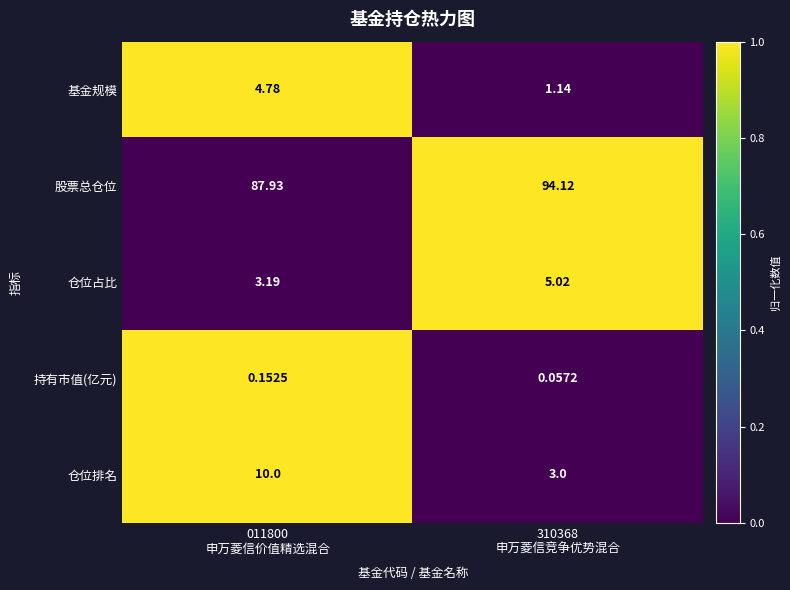

List the series in order of their peak value, highest first.

股票总仓位, 仓位排名, 仓位占比, 基金规模, 持有市值(亿元)